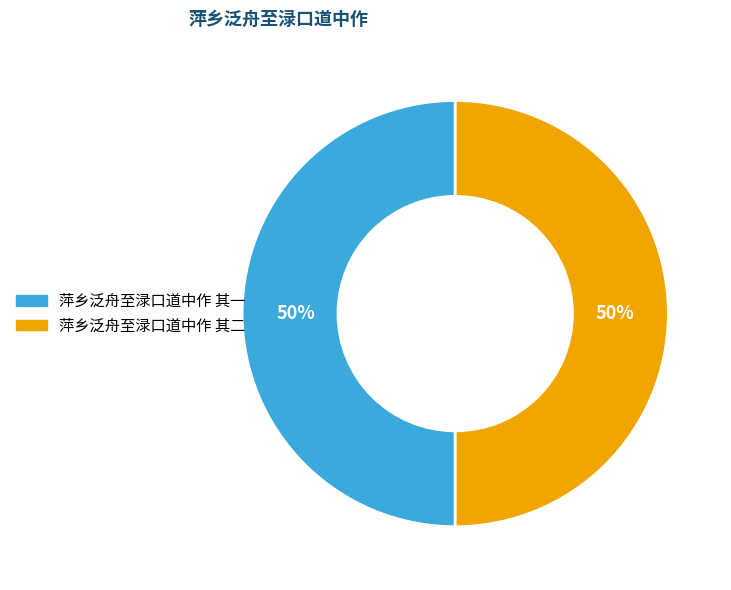

True or false: 萍乡泛舟至渌口道中作 其二 accounts for 58% of the total.

False